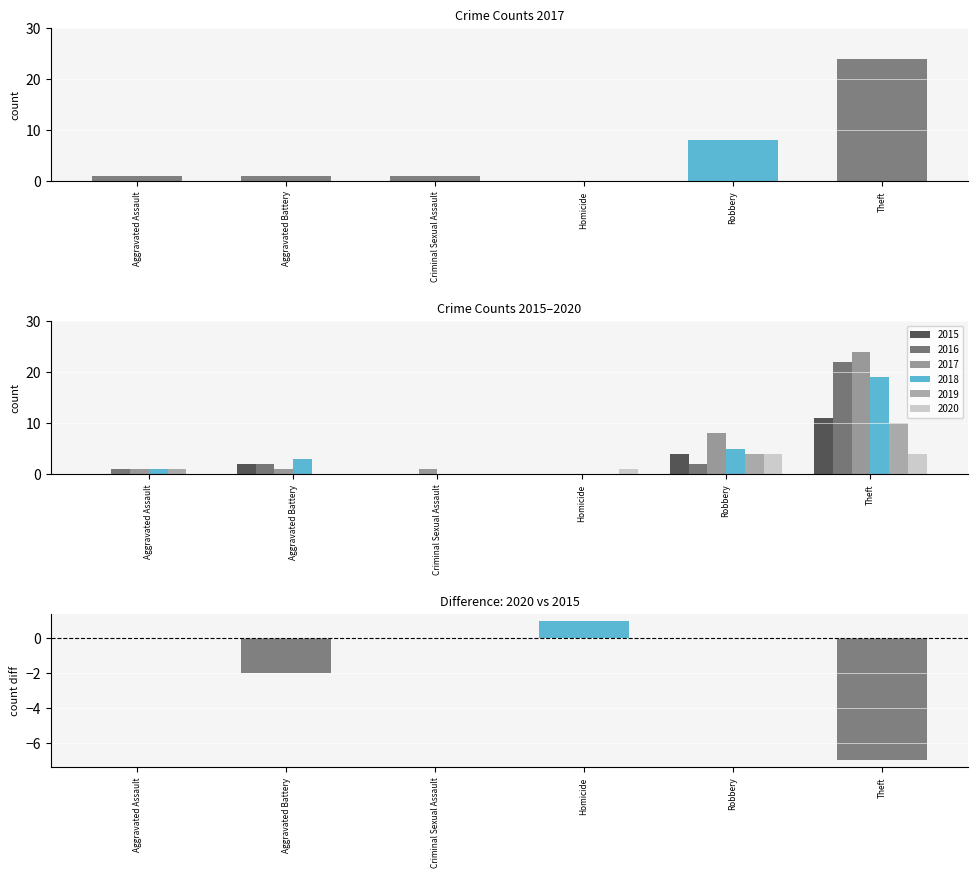

What is the change in value from Aggravated Battery to Homicide?

+3